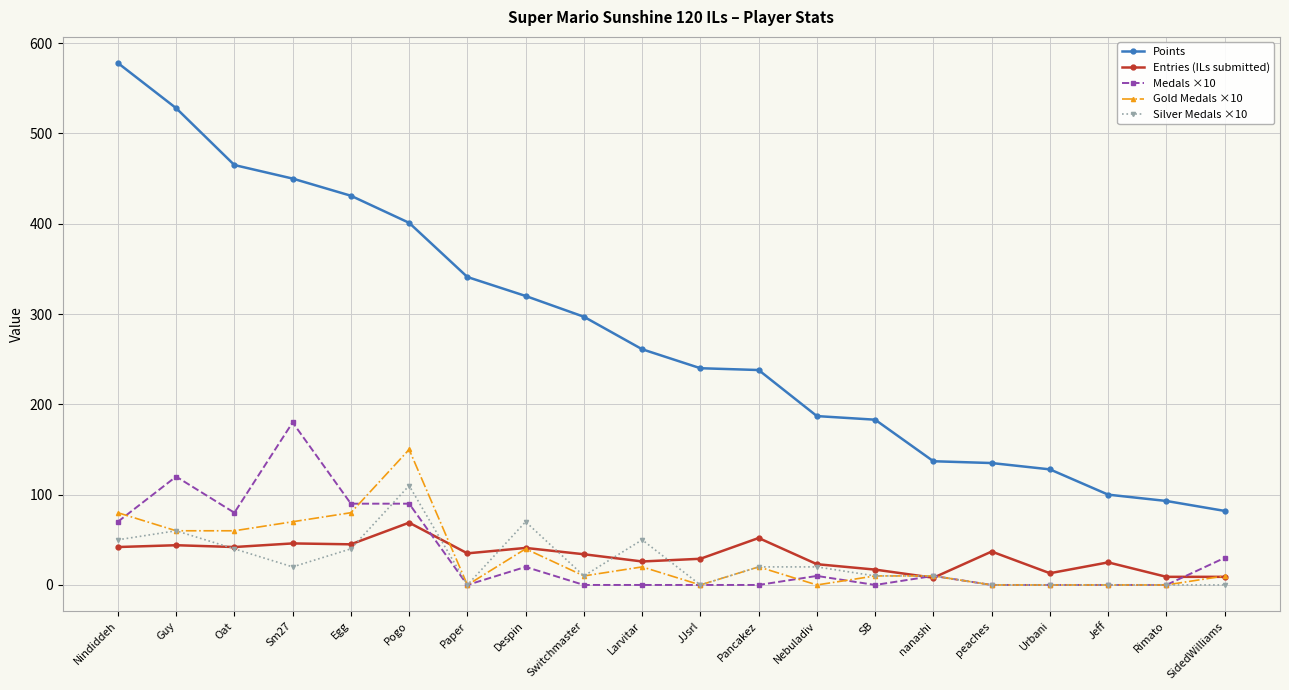

What is the difference between the maximum and minimum values in the Entries (ILs submitted) series?

61